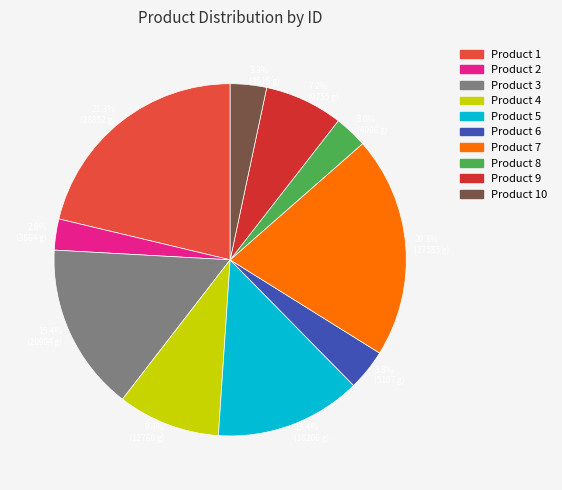

How many segments does this pie chart have?

10